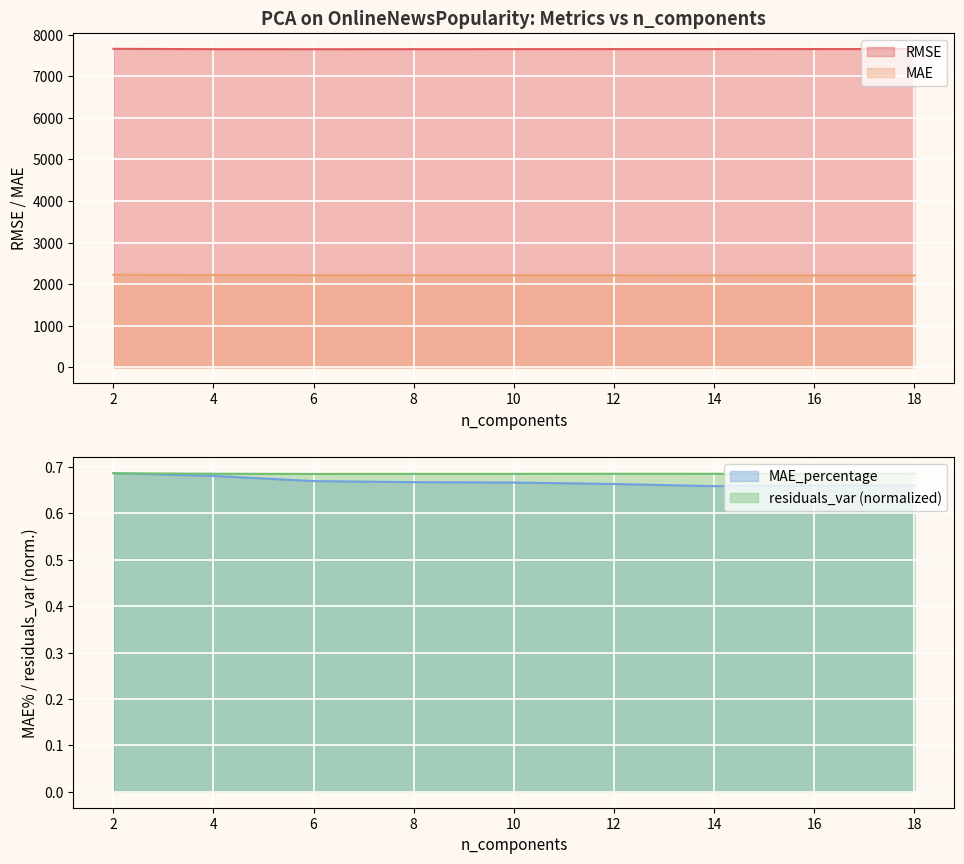

Reading left to right, list all the values displayed in this chart.

RMSE: 7662.5	7654.5	7653.1	7654.3	7655.2	7656.4	7656.4	7657.2	7657.9
MAE: 2228.5	2219.5	2214.7	2214.9	2214.9	2214.0	2211.7	2212.7	2213.2
MAE_percentage: 0.7	0.7	0.7	0.7	0.7	0.7	0.7	0.7	0.7
residuals_var: 0.7	0.7	0.7	0.7	0.7	0.7	0.7	0.7	0.7